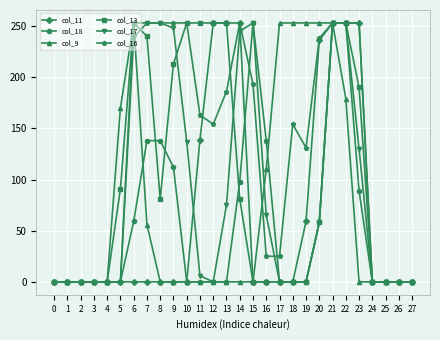

How many series are shown in this chart?

6